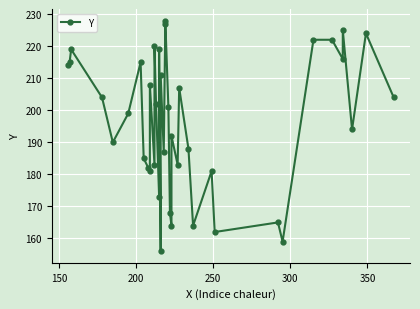

True or false: there are more than 0 points higher than both neighbors.

True